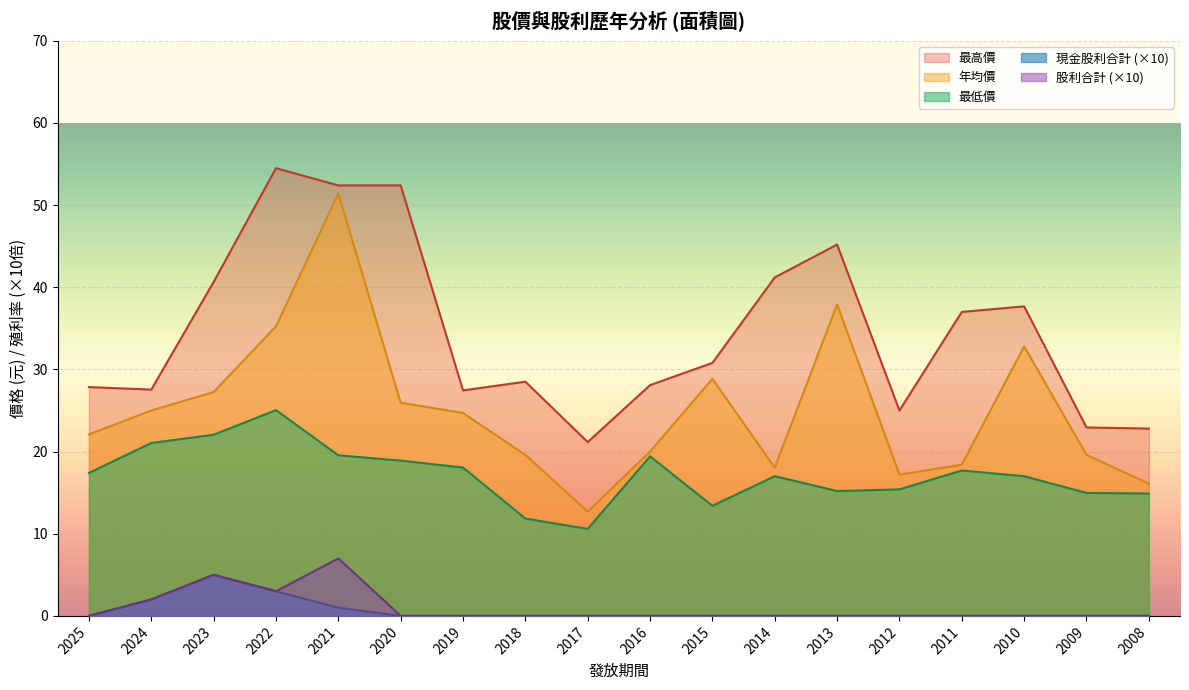

What is the sum of all 年均價 values?

452.8